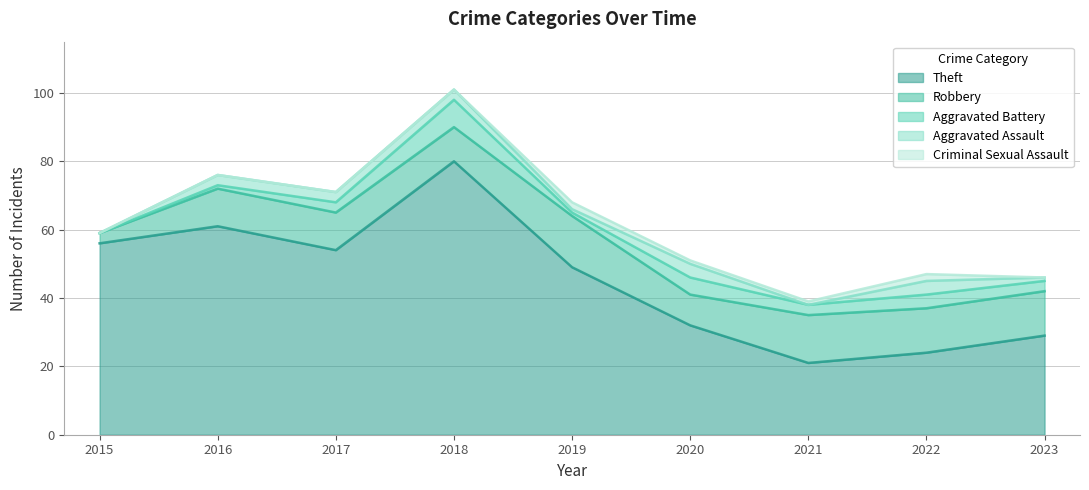

Which label corresponds to the smallest value in the chart?

2015